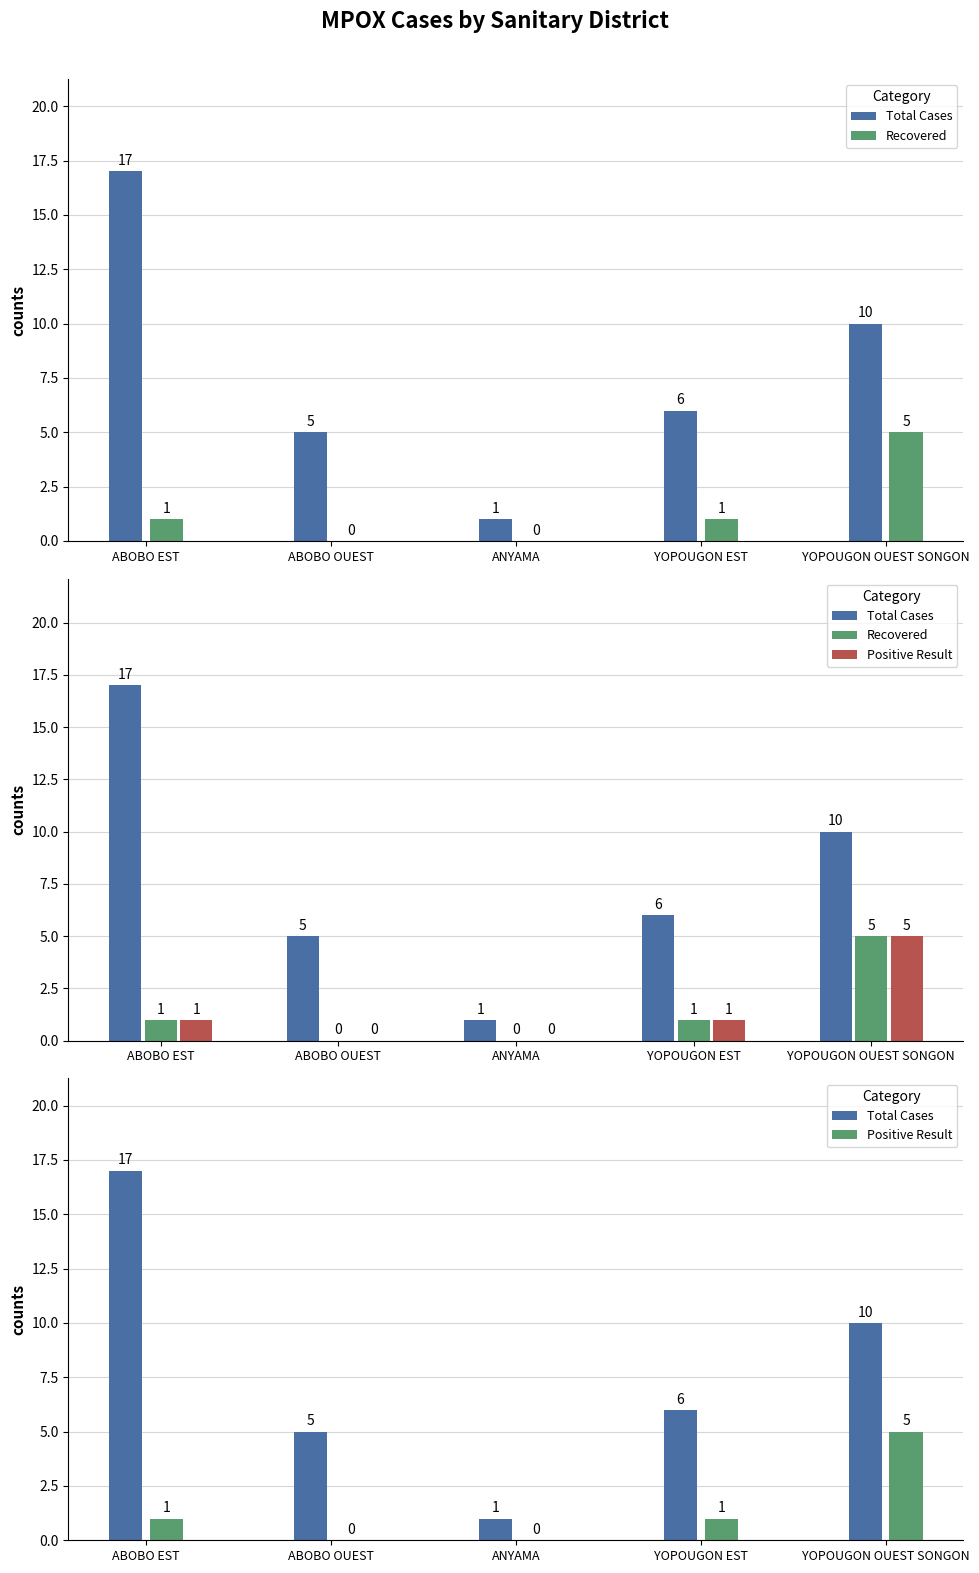

Is it true that Total Cases equals 10 at YOPOUGON OUEST SONGON?

True